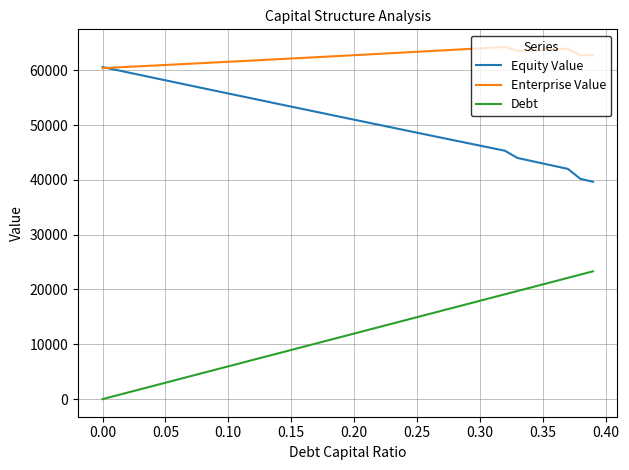

Which series has the largest total across all categories?

Enterprise Value